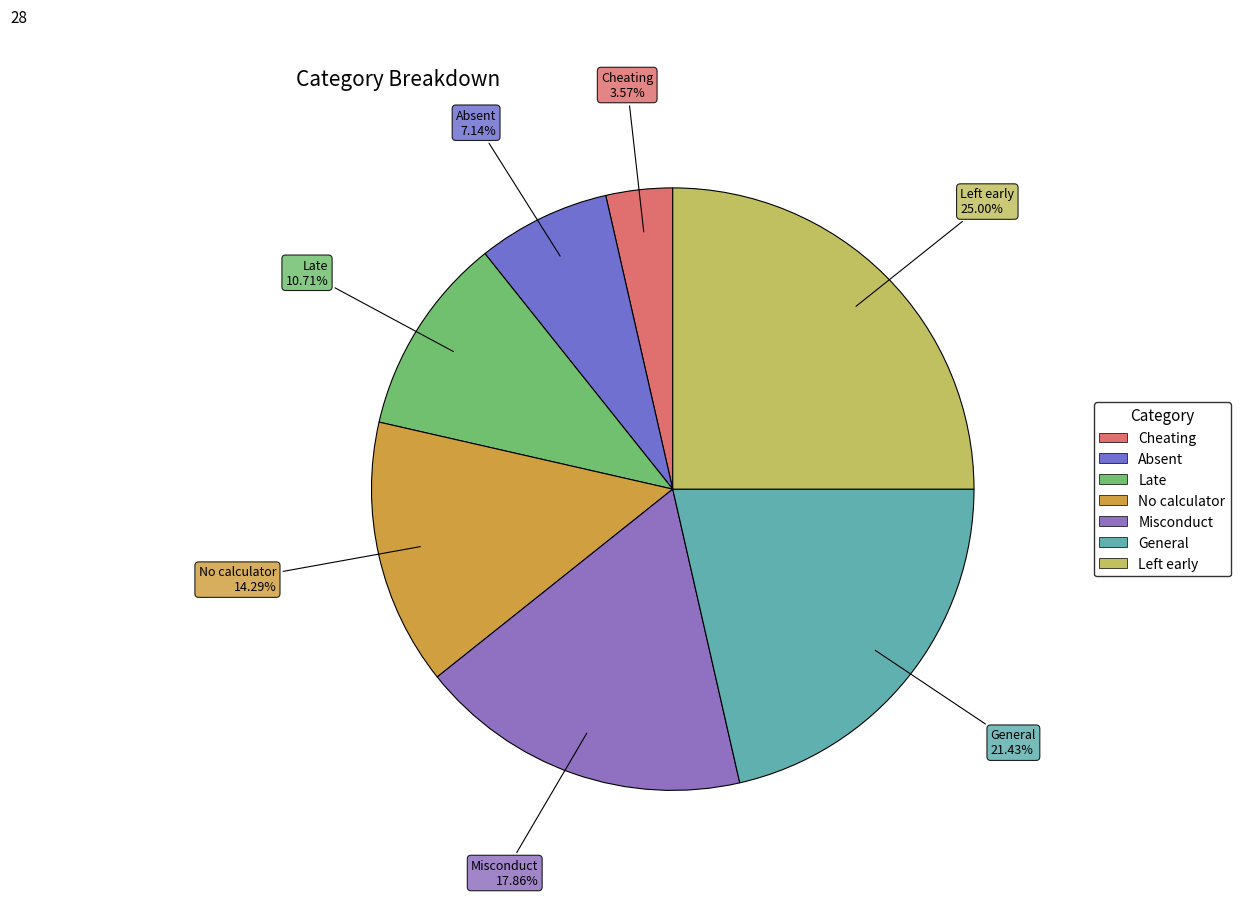

What is the smallest slice in the pie chart?

Cheating